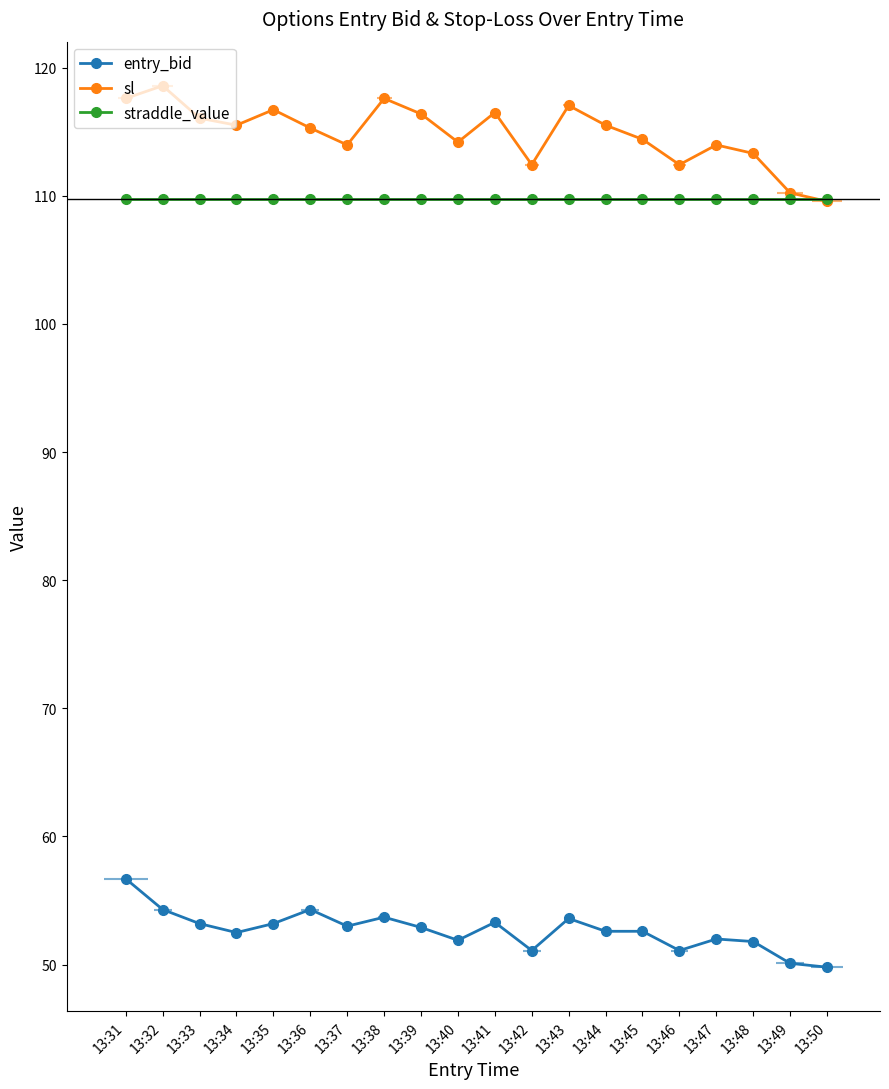

At 13:44, list the series in order from largest to smallest.

sl, straddle_value, entry_bid